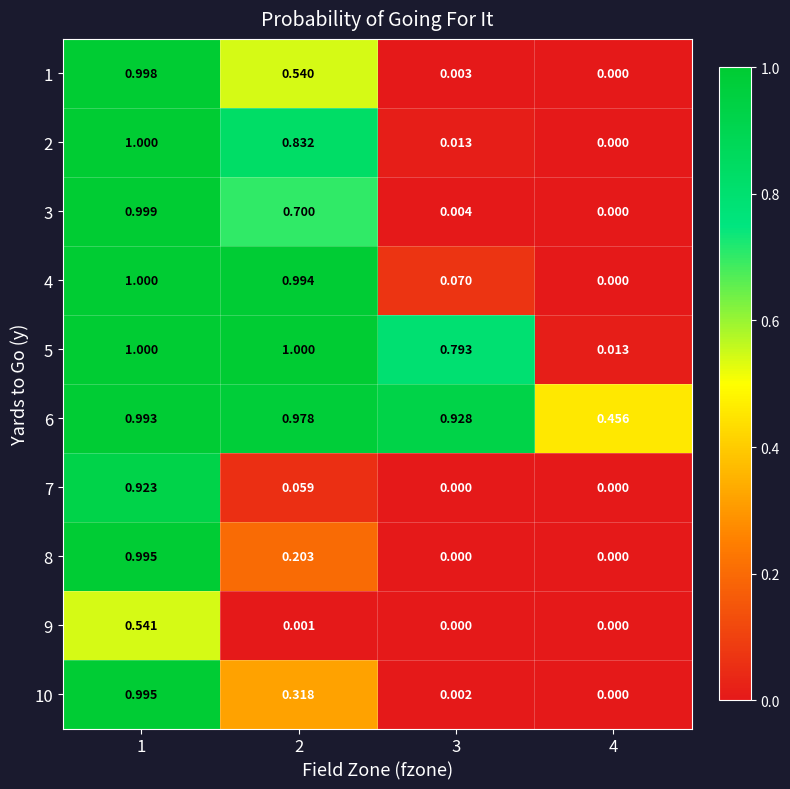

Is the value of 1 at 3 greater than the value of 6 at 3?

No